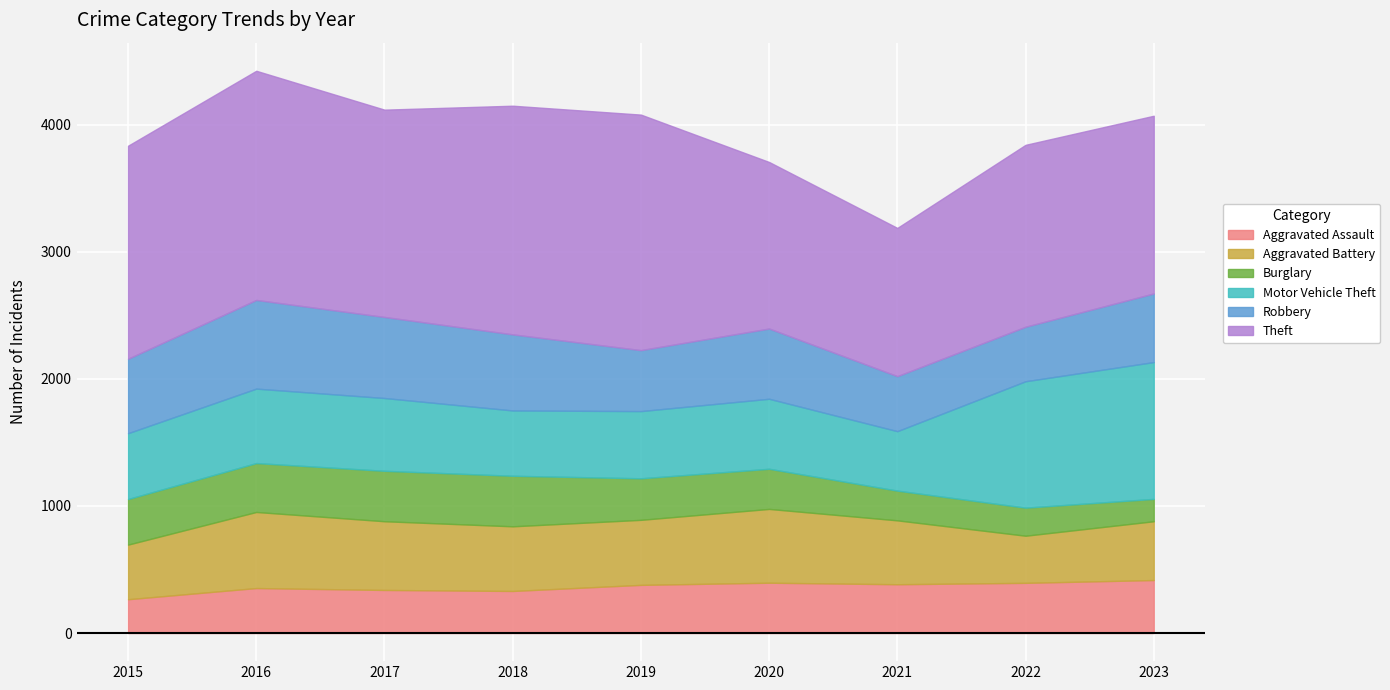

Reading left to right, what are all the values shown in this chart?

Aggravated Assault: 266	354	339	331	379	396	384	395	417
Aggravated Battery: 430	599	541	509	512	581	503	371	463
Burglary: 359	385	397	398	327	316	234	221	176
Motor Vehicle Theft: 518	586	573	514	529	551	468	995	1077
Robbery: 586	698	638	599	480	553	433	429	540
Theft: 1677	1804	1632	1800	1854	1311	1167	1432	1399